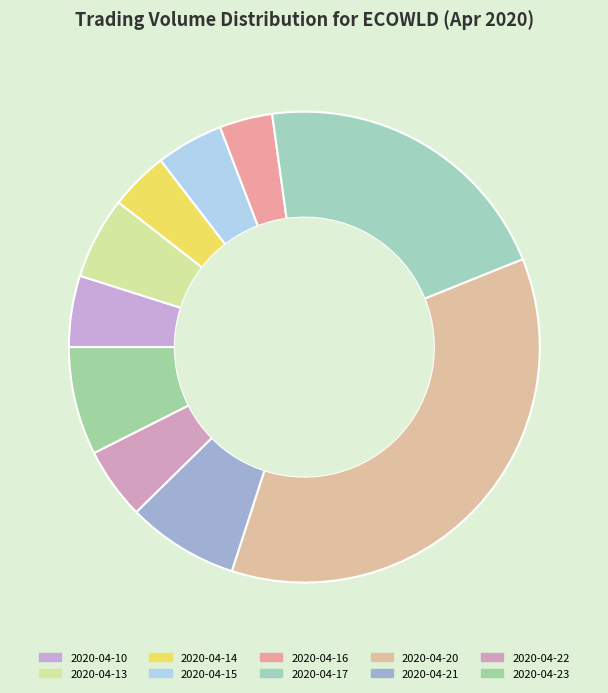

To the nearest percent, what is the combined percentage of 2020-04-16 and 2020-04-14?

8%